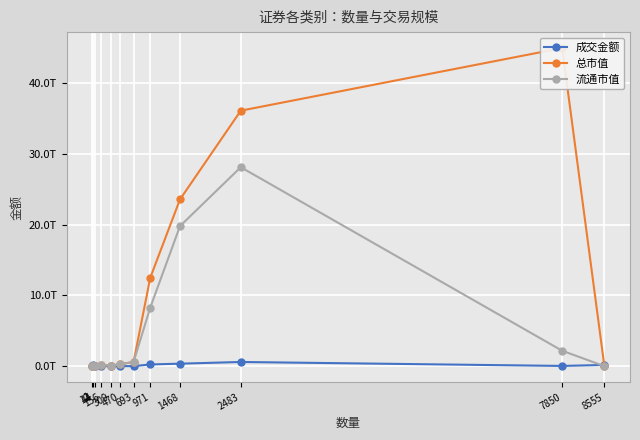

Which series has the largest total across all categories?

总市值